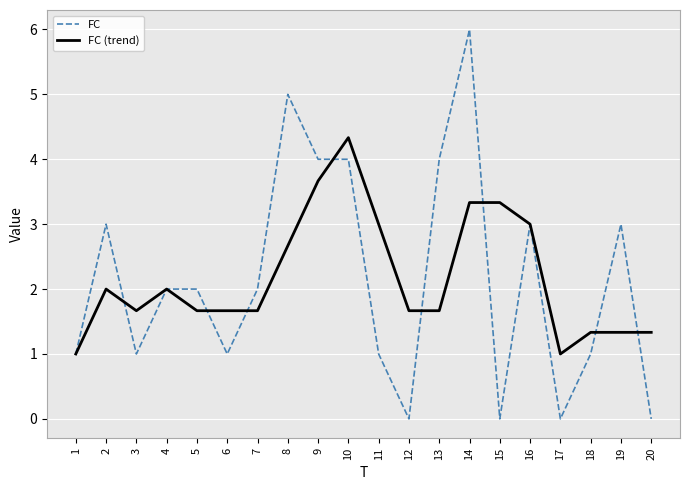

List the series in order of their peak value, lowest first.

FC (trend), FC